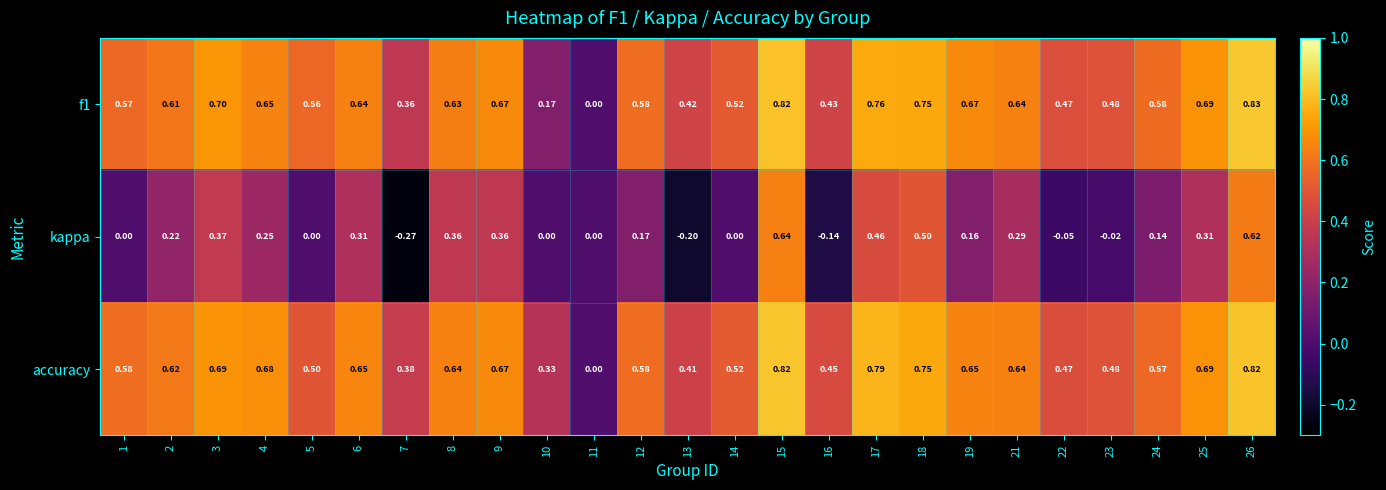

Which series has the largest total across all categories?

accuracy